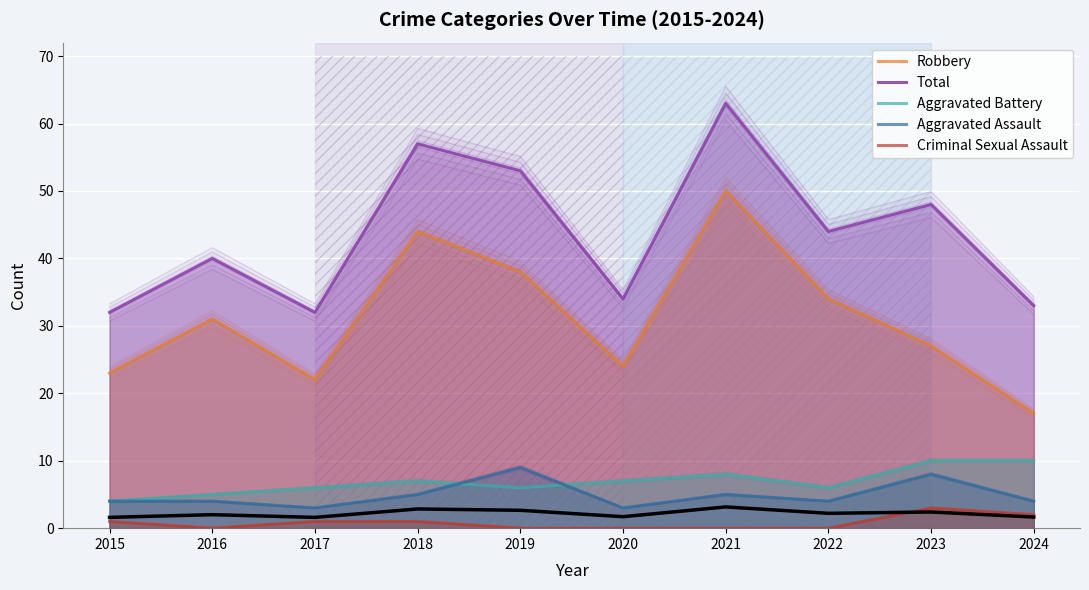

Which series has the largest range (max minus min)?

Robbery